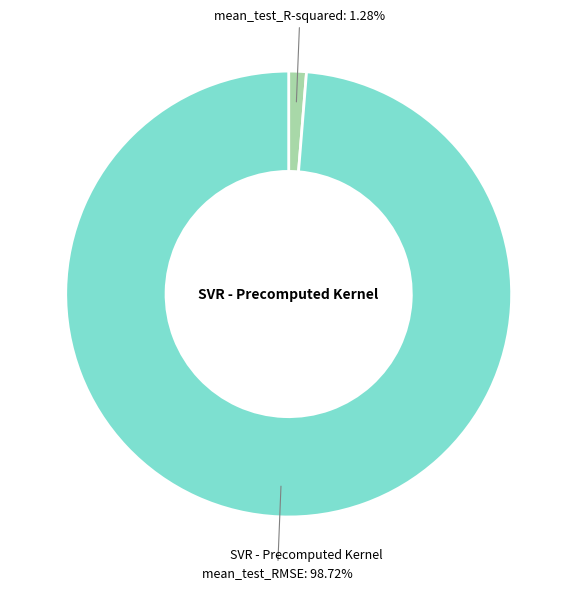

Does any single category account for the majority?

Yes